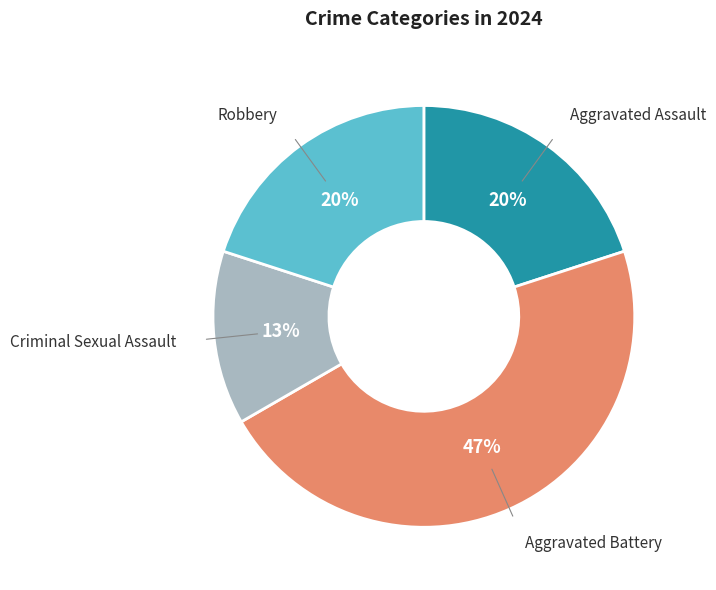

Is there any slice that represents more than half of the pie?

No